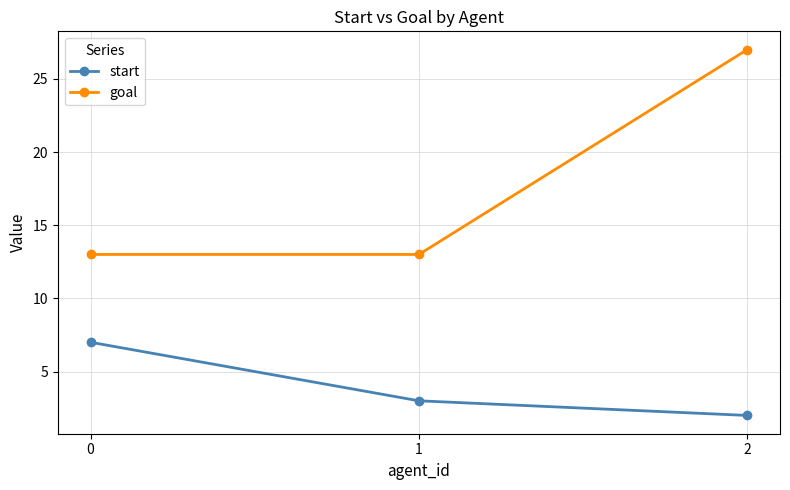

What is the sum of all start values?

12